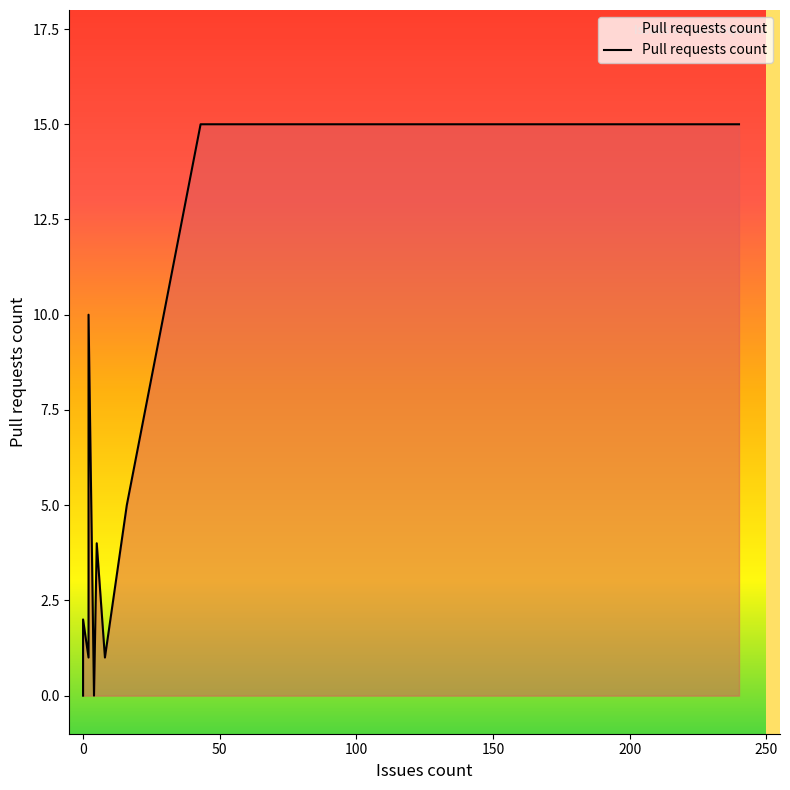

True or false: the data has more than 2 interior local peaks.

True